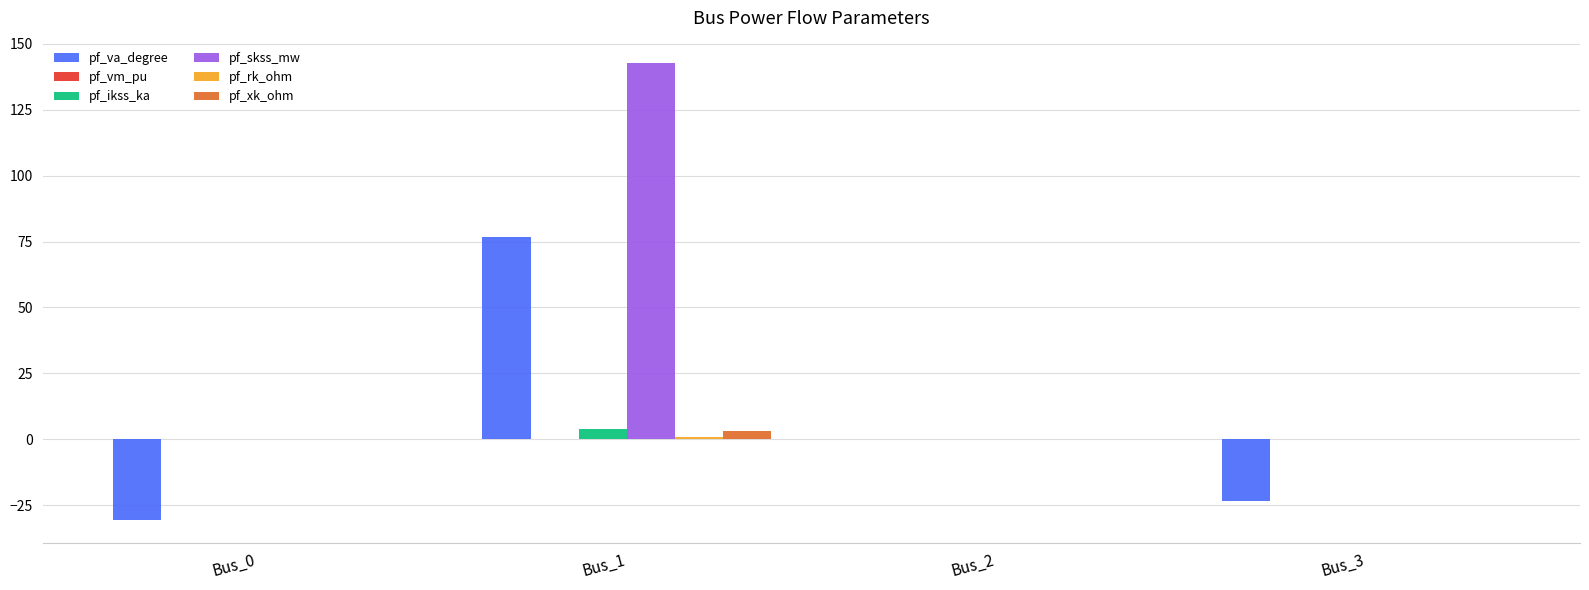

At which label is pf_va_degree closest to 23?

Bus_2